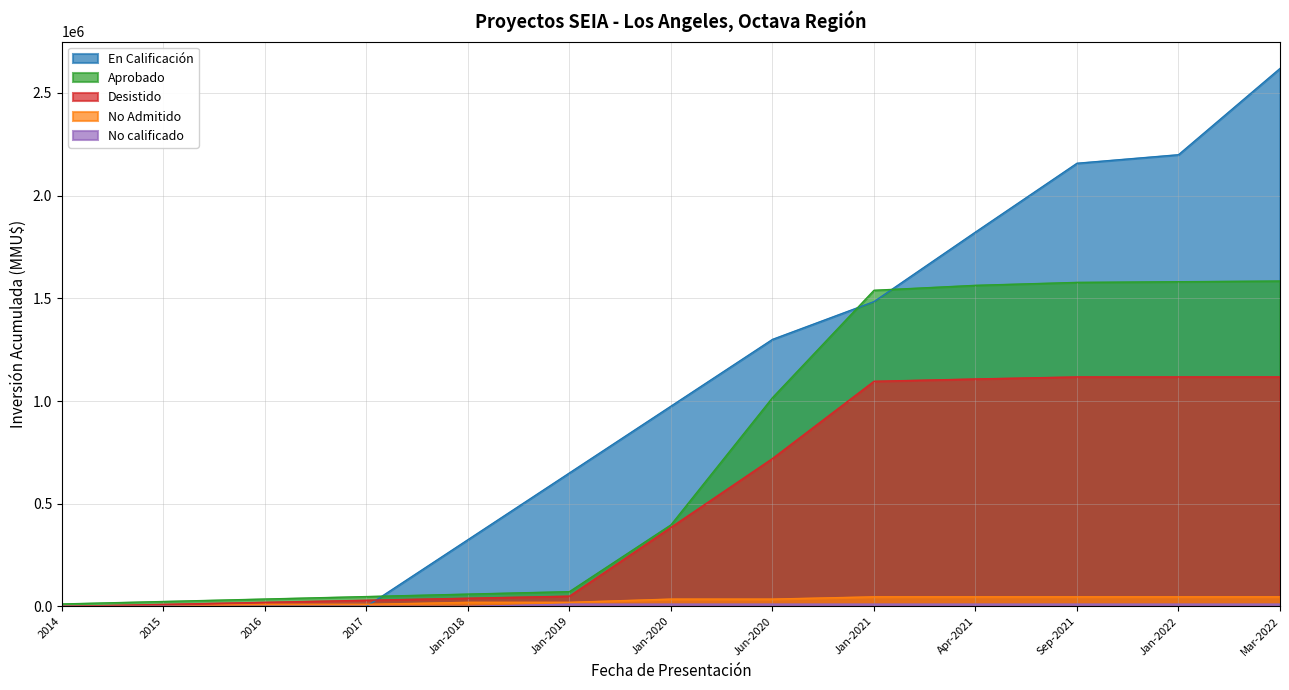

Between 2017 and Jun-2020, which series saw the biggest shift?

En Calificación